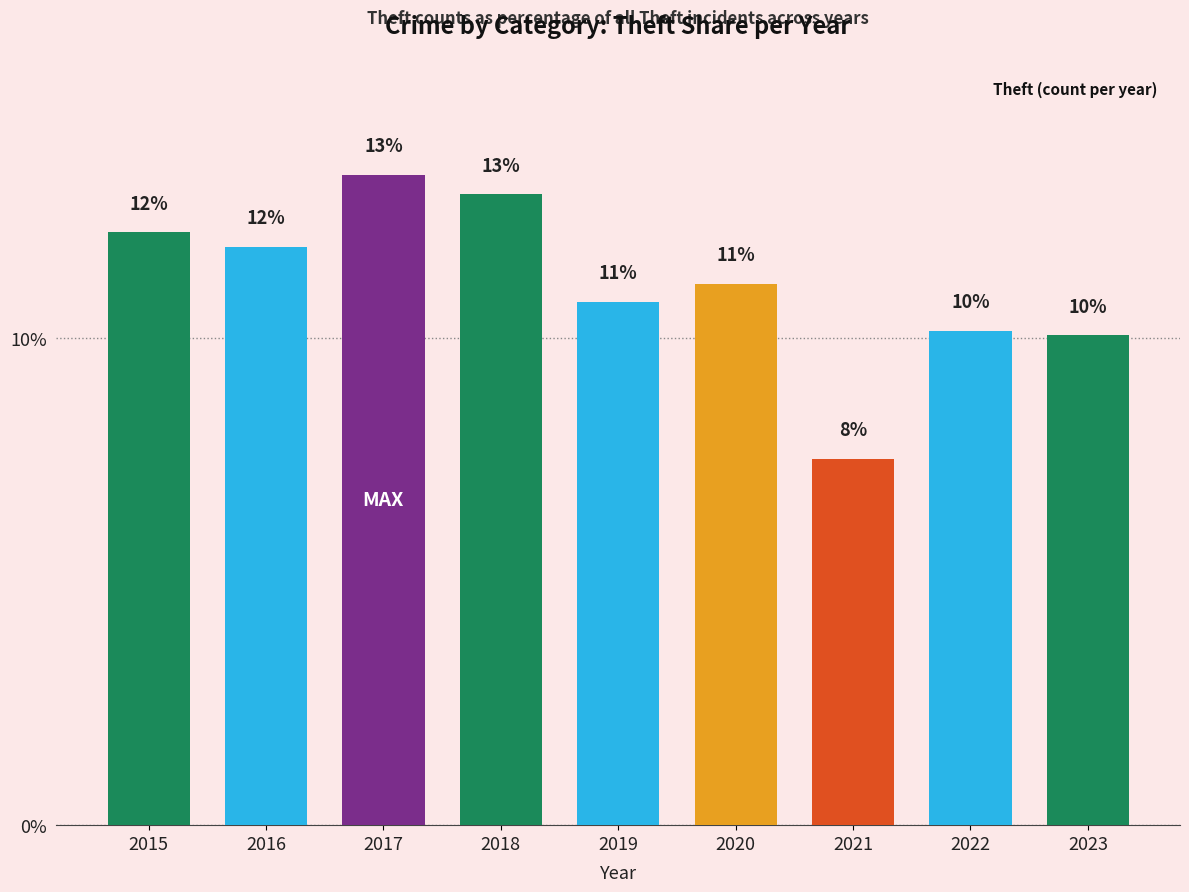

List the labels in order of value, smallest first.

2021, 2023, 2022, 2019, 2020, 2016, 2015, 2018, 2017